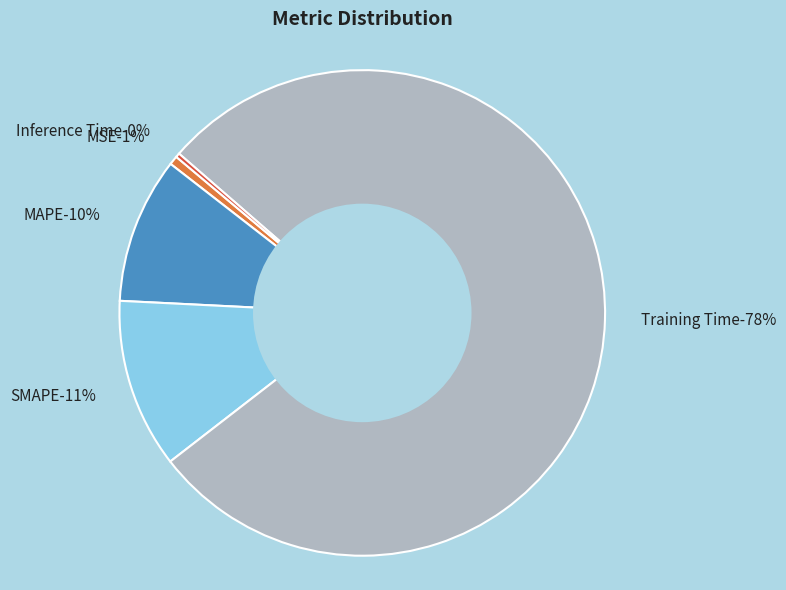

The Inference Time slice represents 0% of the pie. True or false?

True